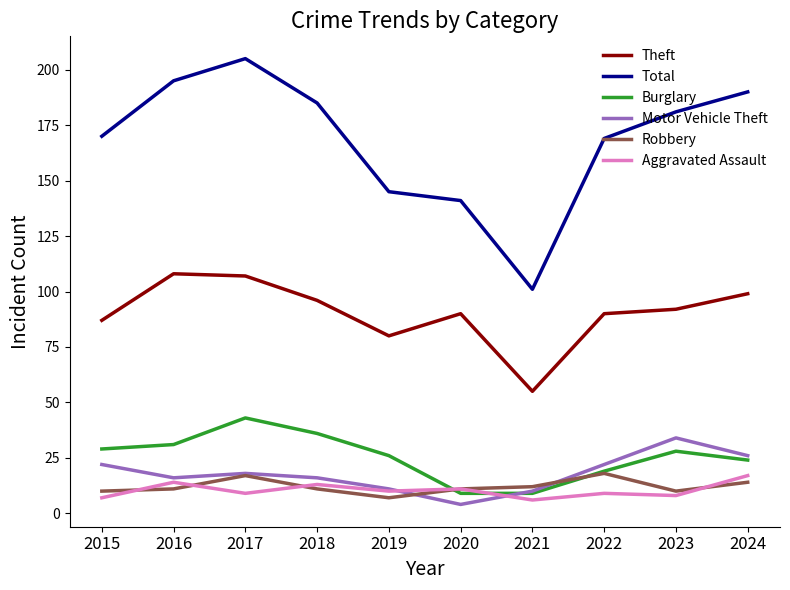

At which category does Total reach its first local peak?

2017